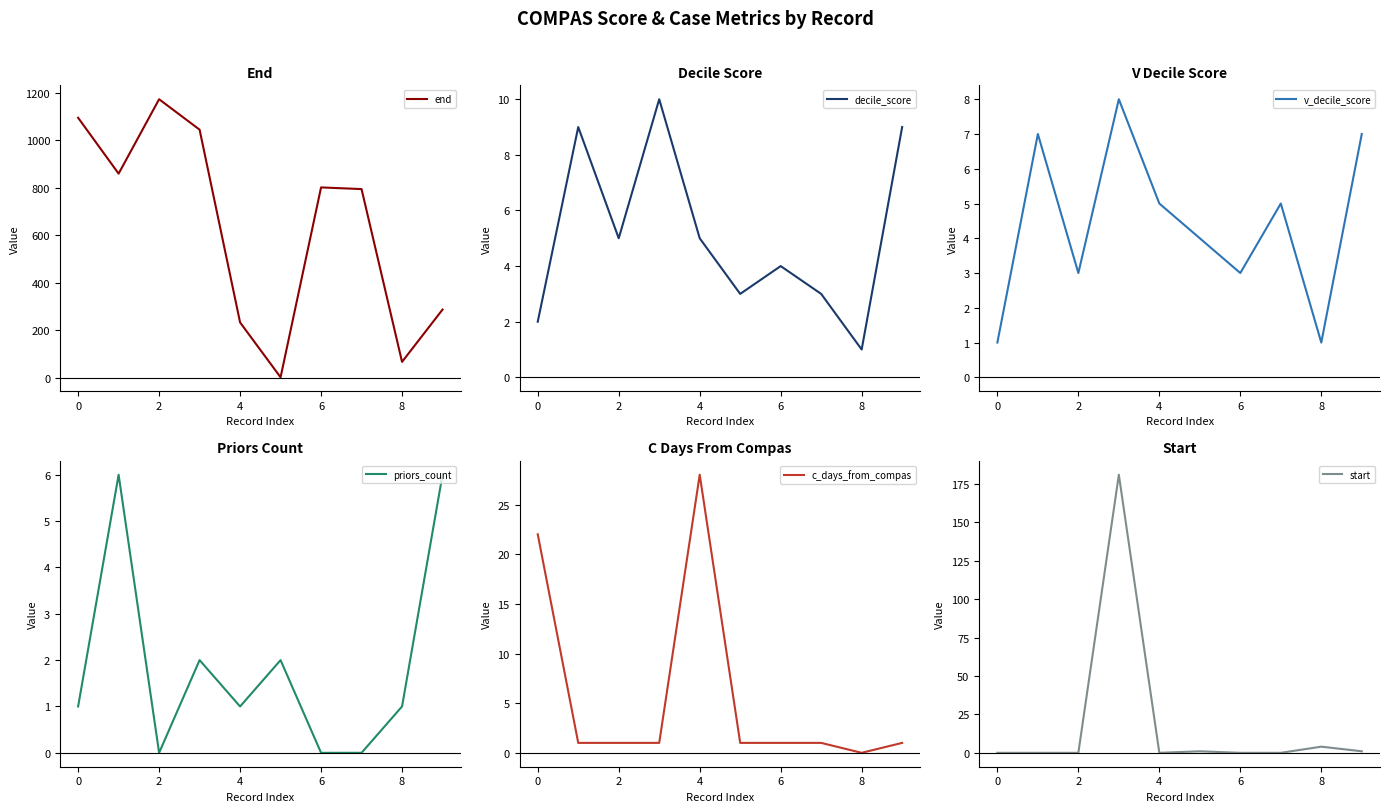

Does the chart display data point markers on the line(s)?

No